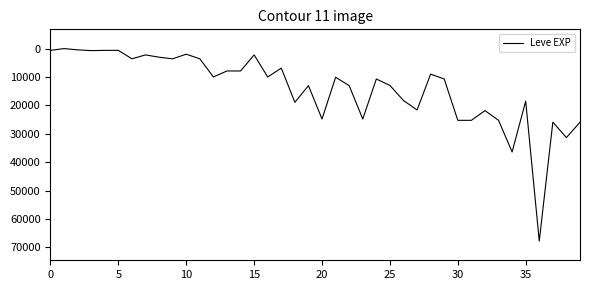

How many categories are shown in the chart?

40